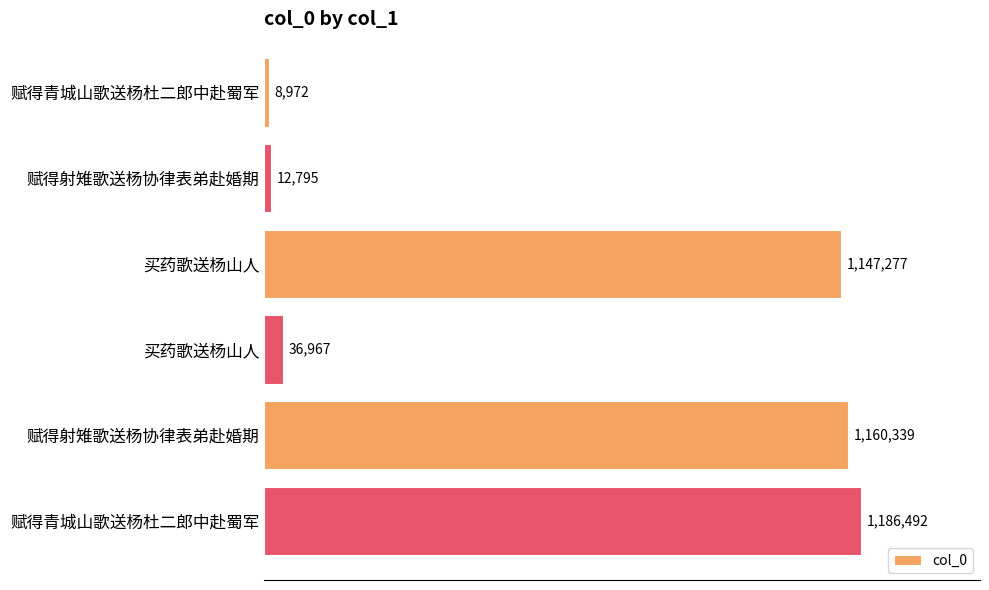

Does the chart contain any negative values?

No